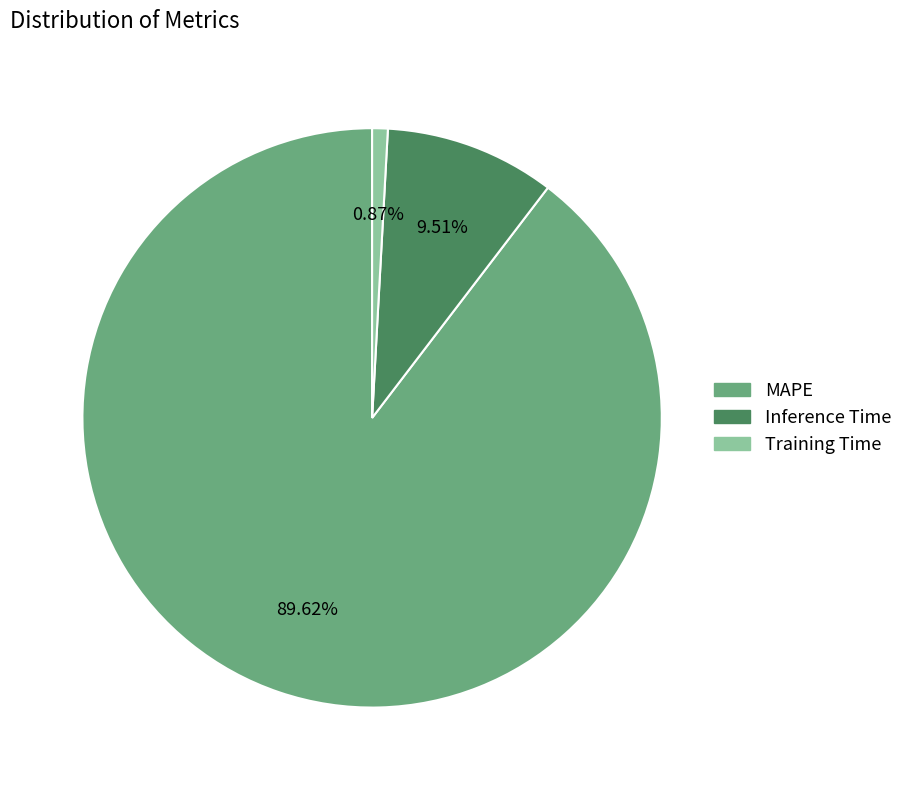

What is the majority slice?

MAPE